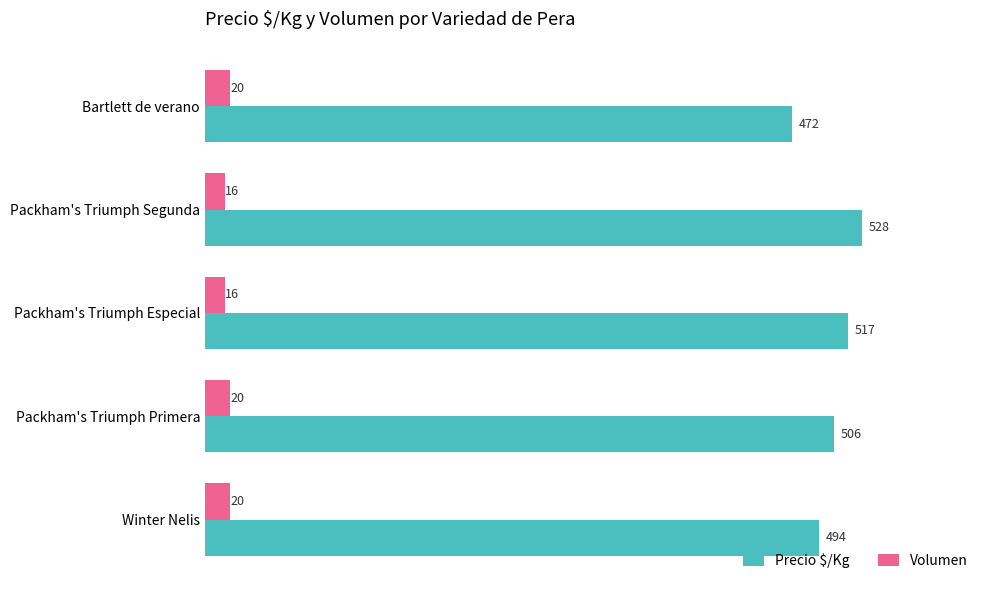

Read the Precio $/Kg value at Bartlett de verano.

472